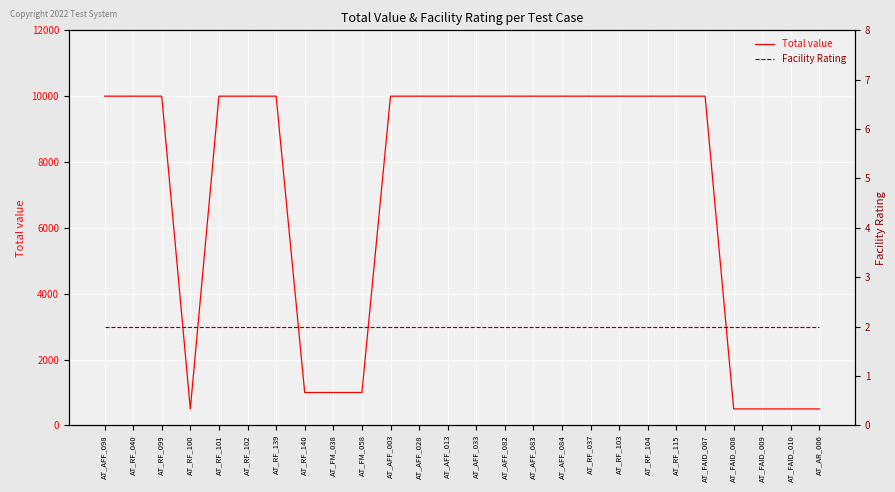

At which category is the sum across all series the highest?

AT_AFF_098